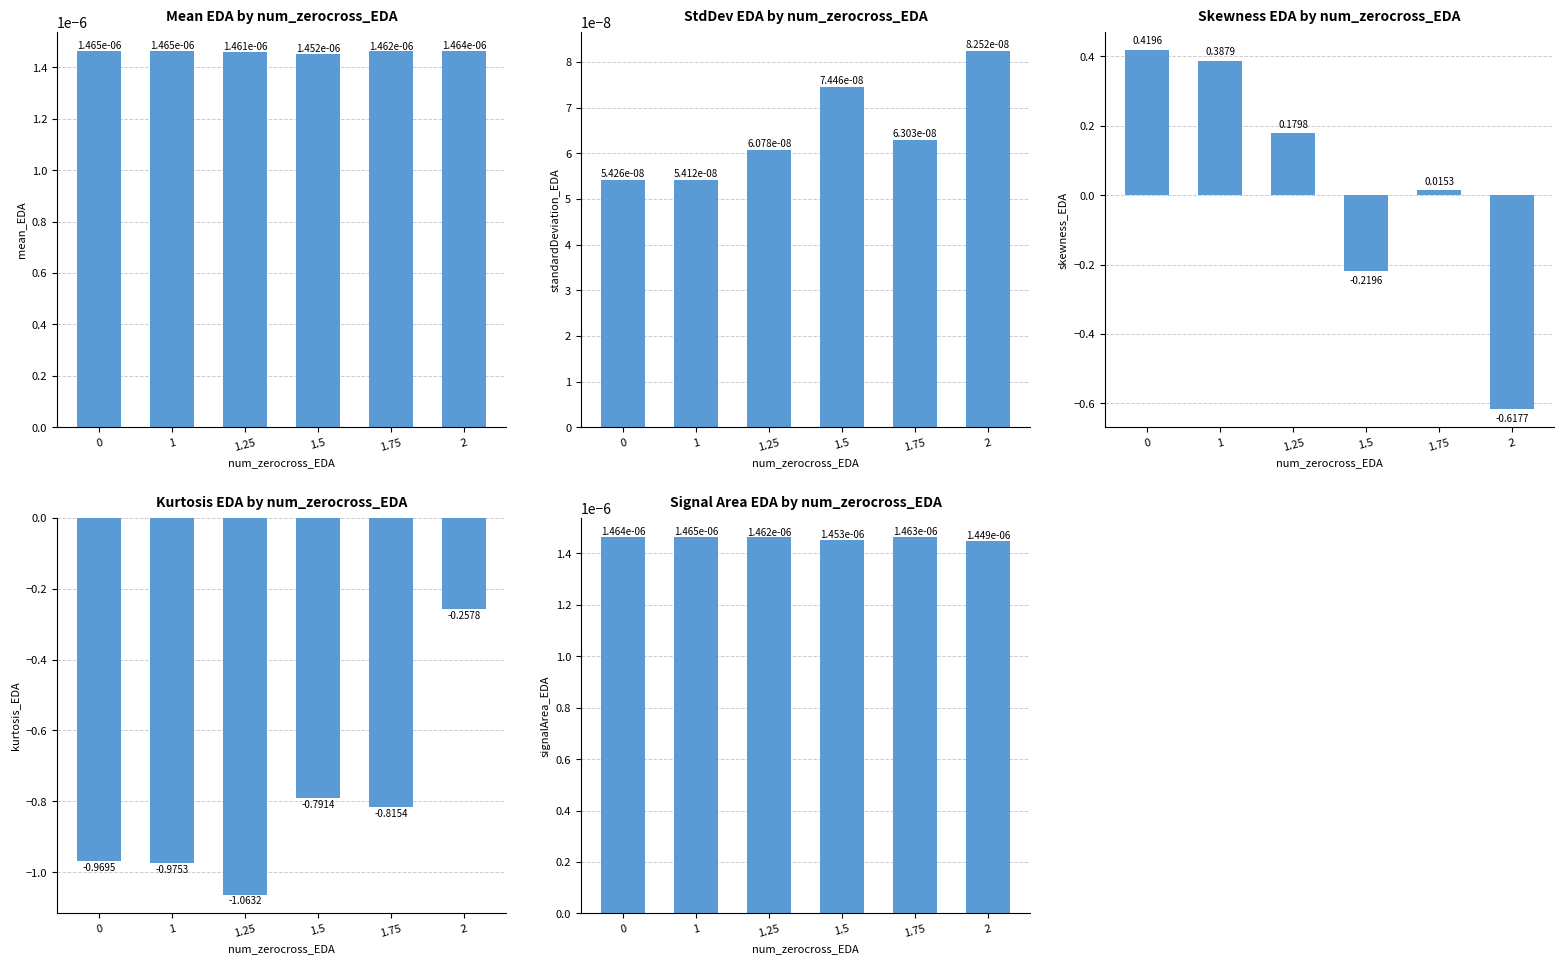

What is the sum of the kurtosis_EDA values at 1 and 1.5?

-1.8